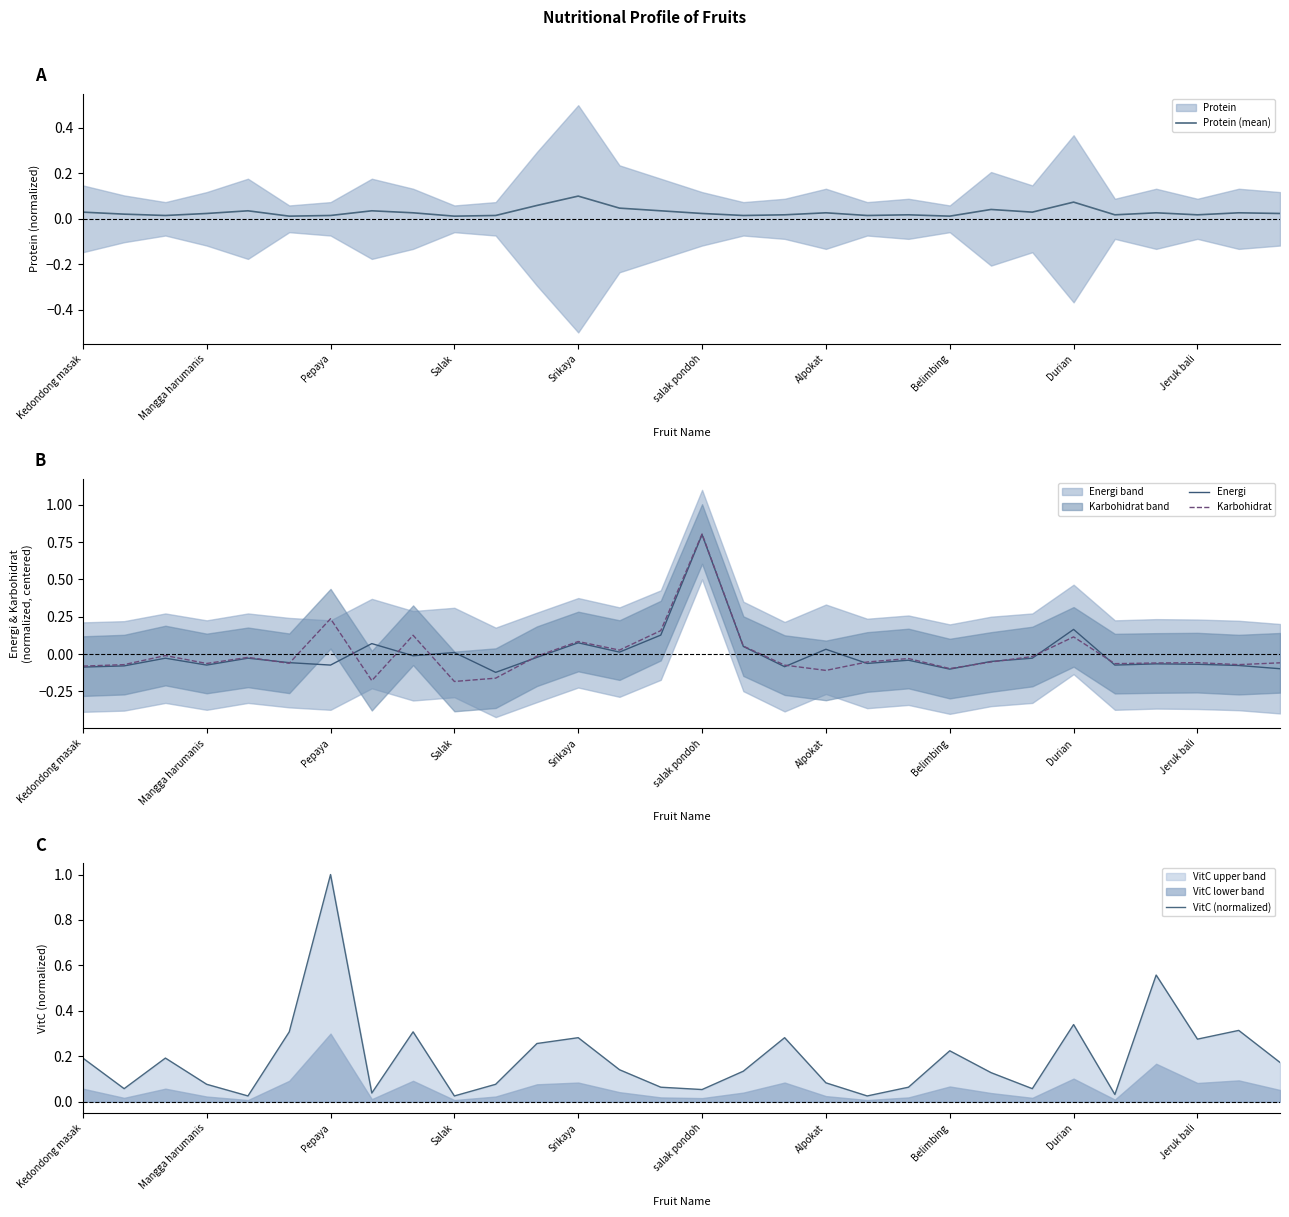

True or false: Karbohidrat has a value of -0.2 at Salak.

True